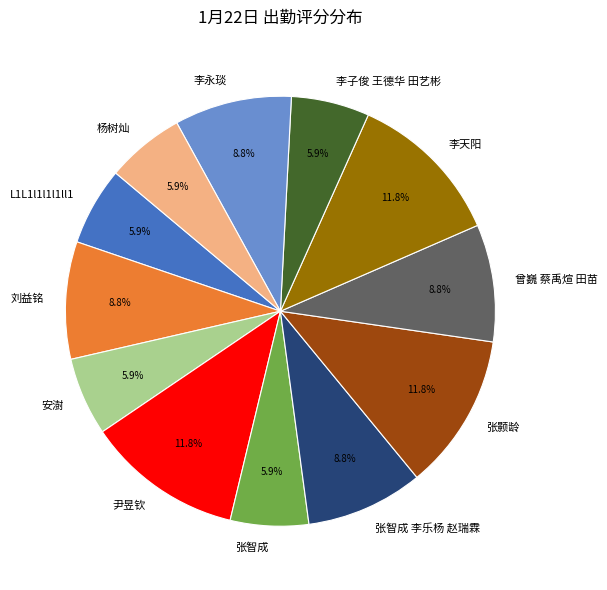

Combined, what portion of the pie is 张智成 and 李子俊 王德华 田艺彬?

11.8%